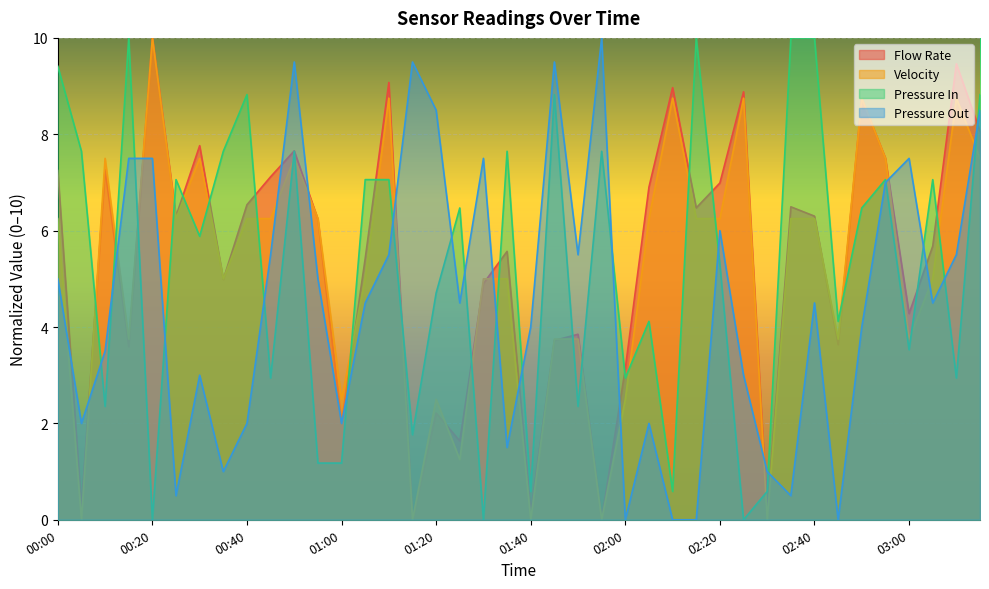

Where do Pressure In and Velocity first cross each other?

00:05 and 00:10